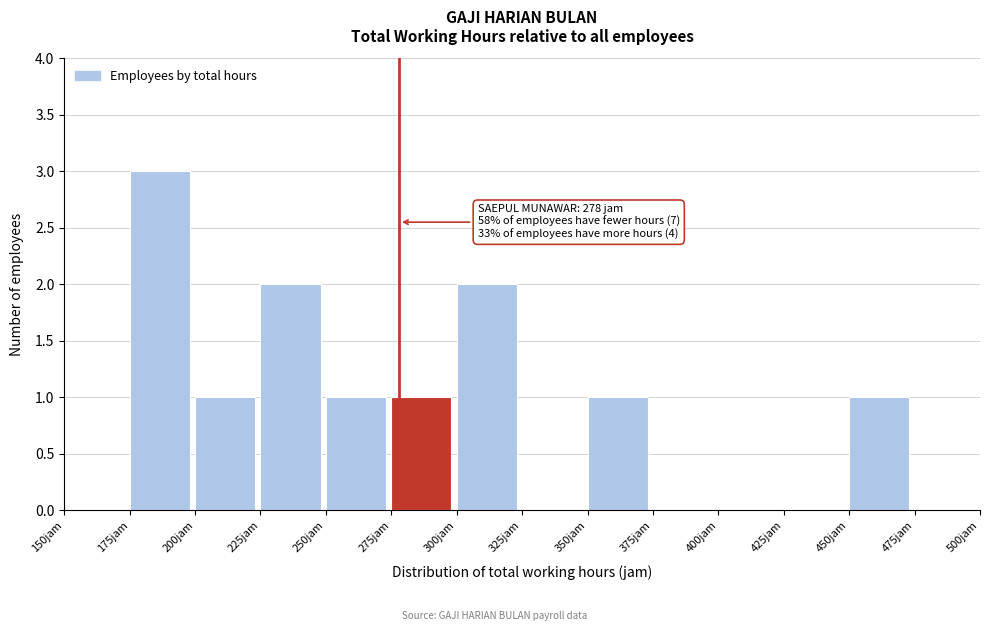

Over which range of the x-axis is the bar tallest?

175 to 200